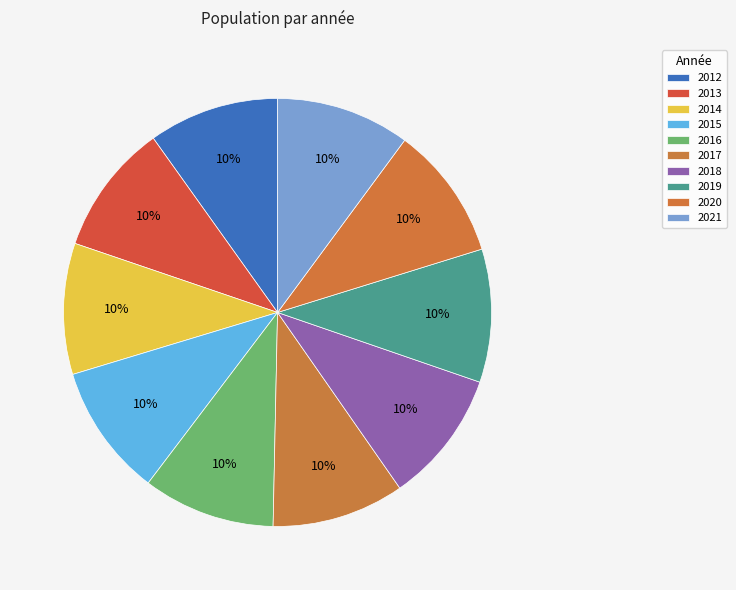

Is it true that 2016 is 10% of the pie?

True